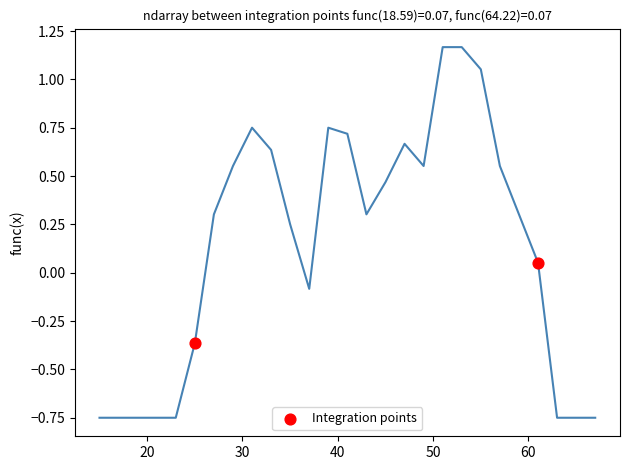

What is the range of Y values (max minus min)?

0.4